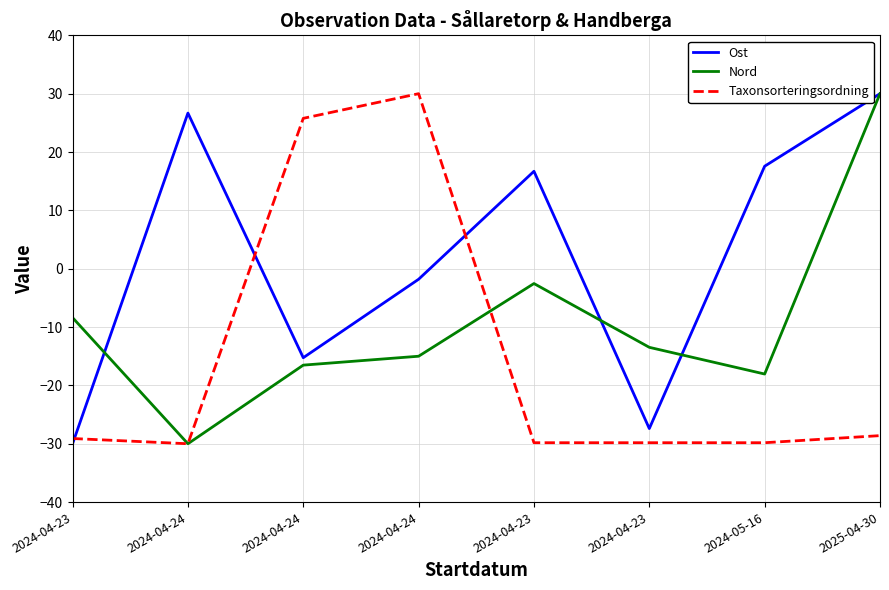

True or false: Ost and Nord intersect in this chart.

True